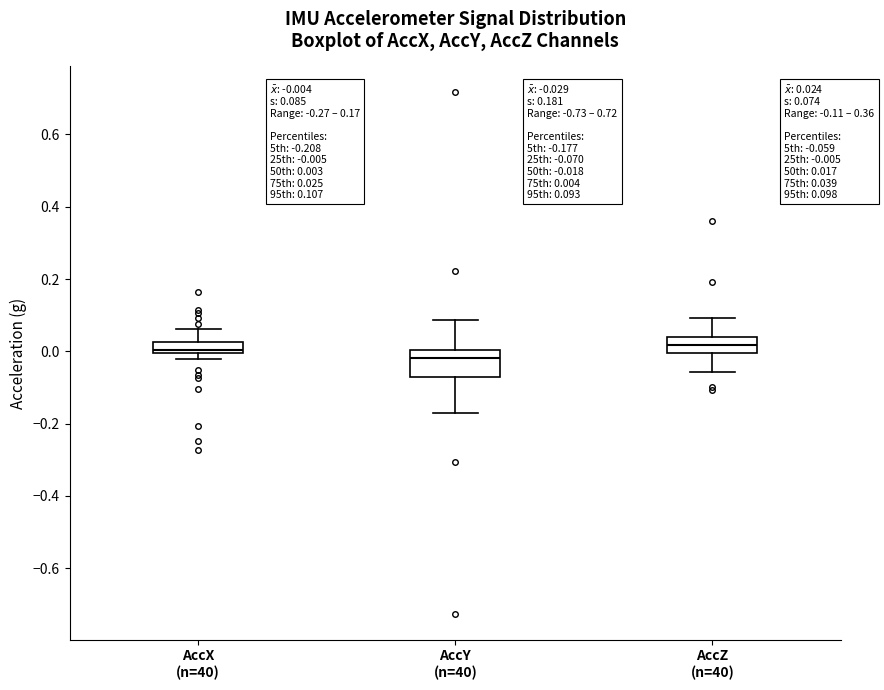

Which box has the lowest median line?

AccY (n=40)